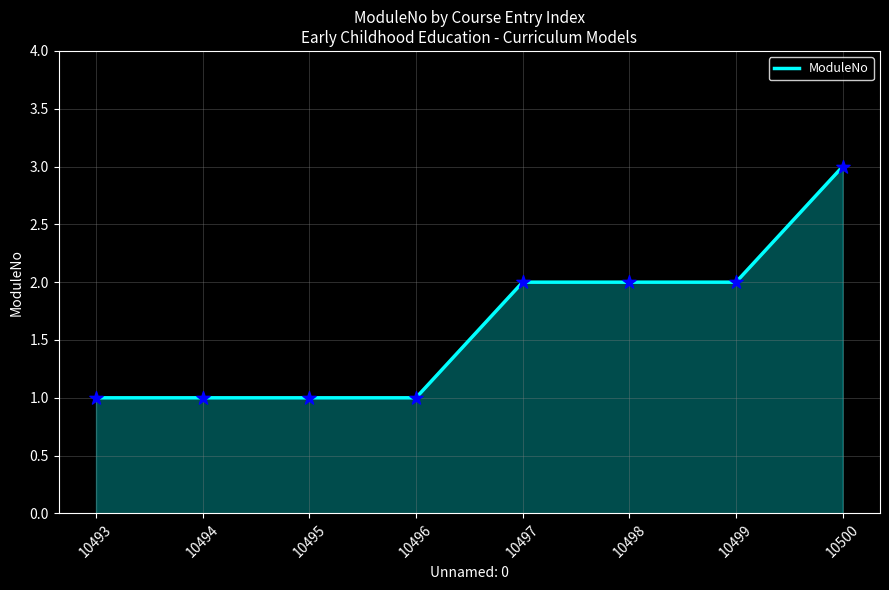

What is the change in value from 10496 to 10499?

+1